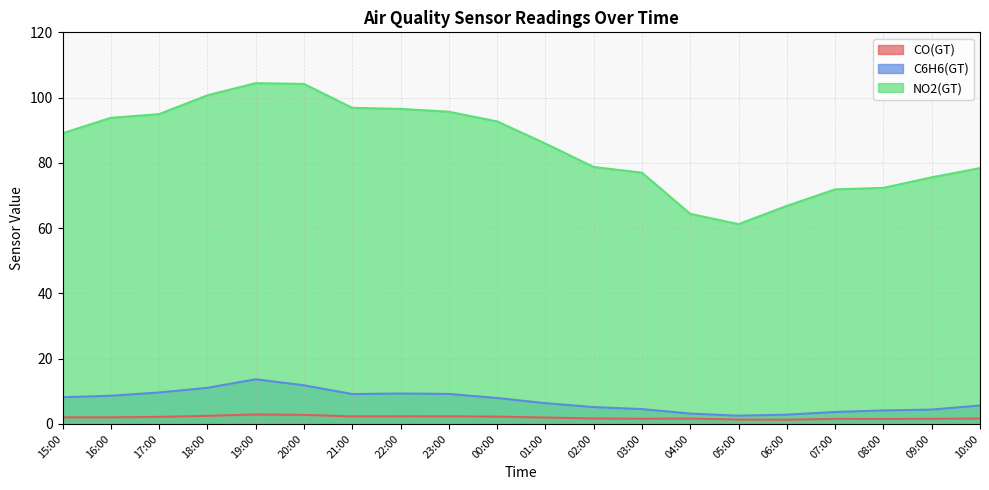

True or false: CO(GT) and NO2(GT) intersect in this chart.

False